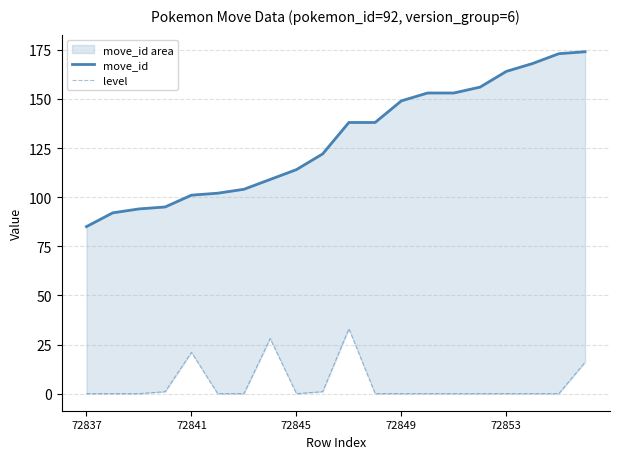

What is the sum of all move_id values?

2584